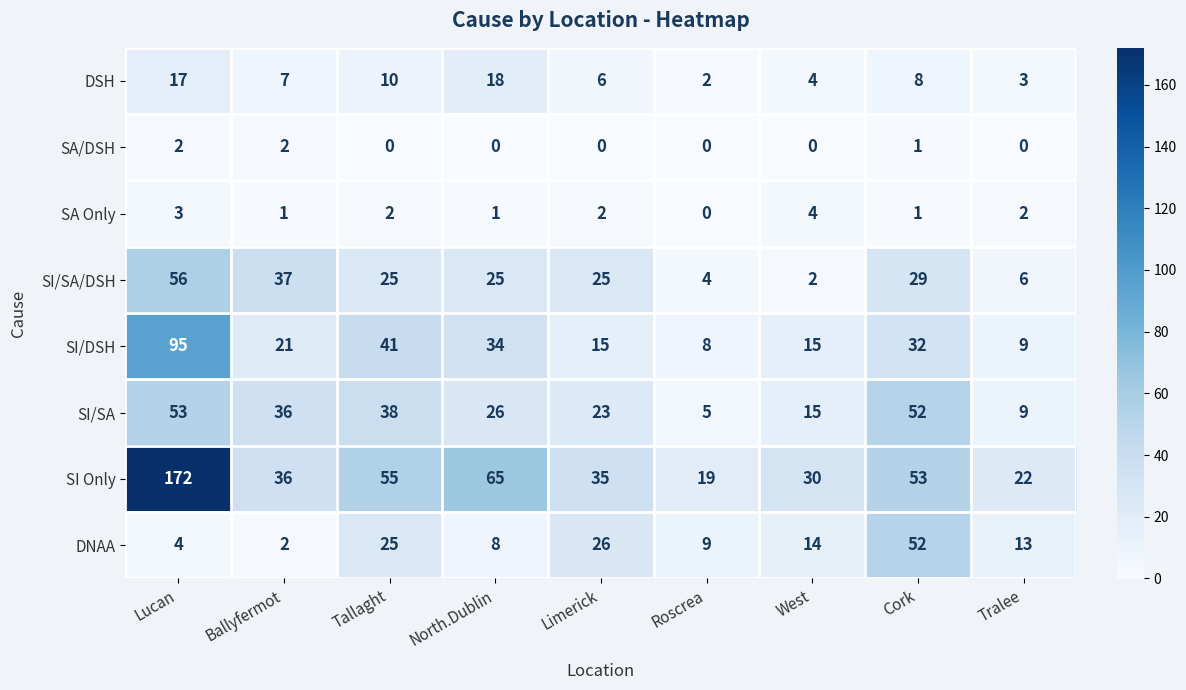

What is the total value across all series at Tallaght?

196